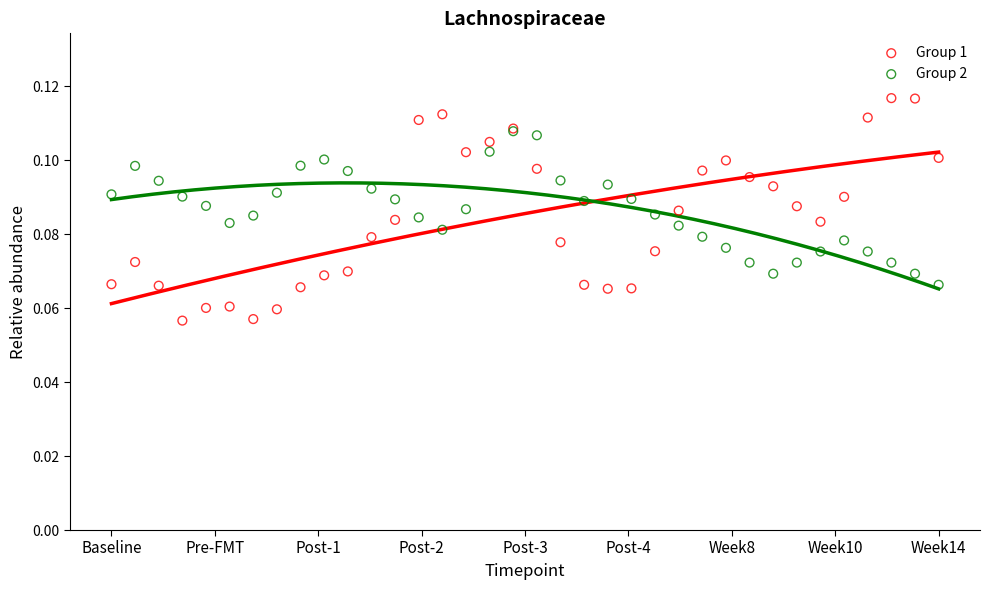

Which series contains the lowest Y value?

Group 1